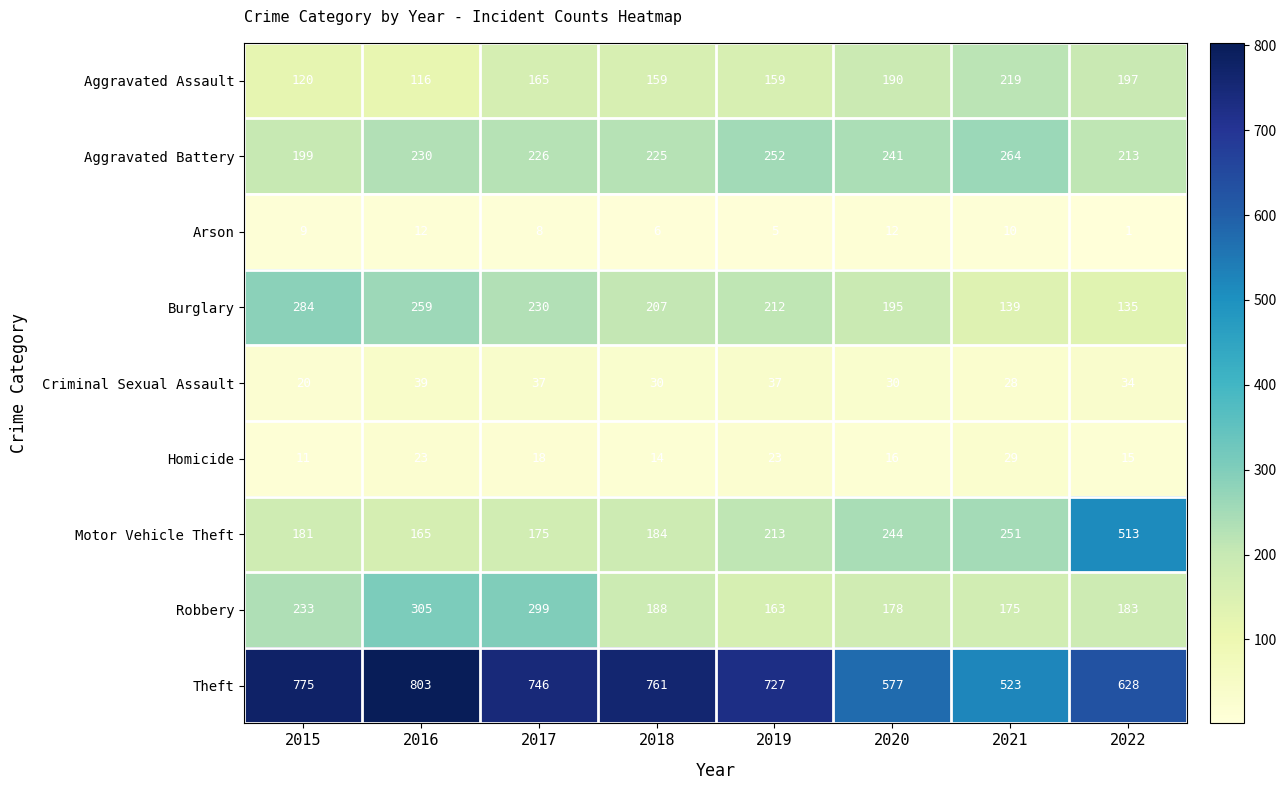

Rank the series at 2017 from lowest to highest value.

Arson, Homicide, Criminal Sexual Assault, Aggravated Assault, Motor Vehicle Theft, Aggravated Battery, Burglary, Robbery, Theft